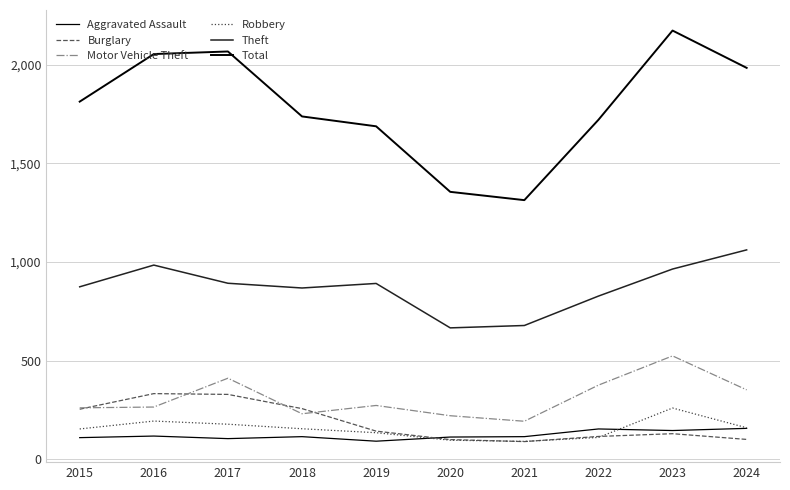

Where is the first local minimum for Robbery?

2021